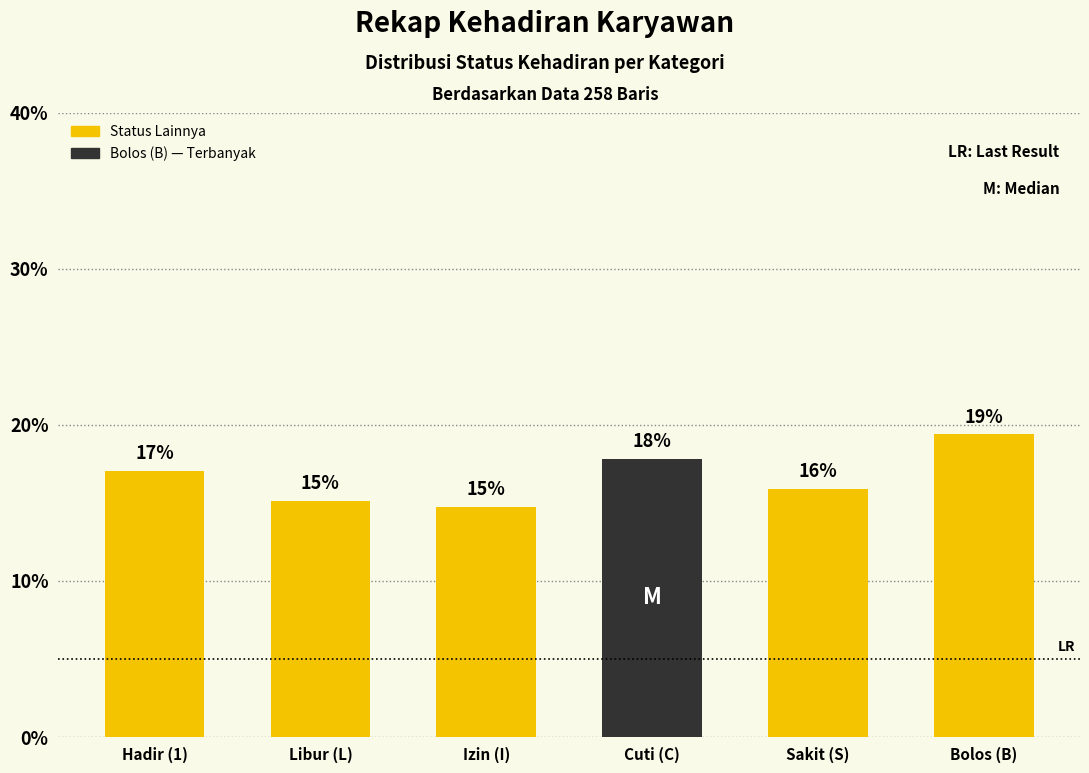

Does the chart contain any negative values?

No